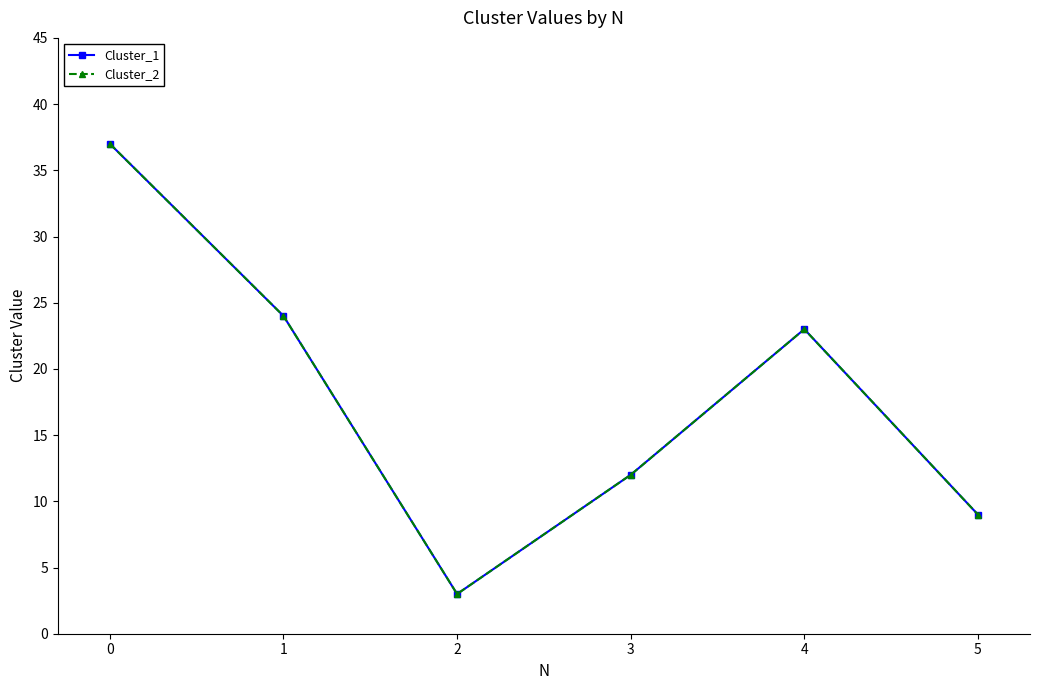

Which category has the lowest value in the Cluster_2 series?

2